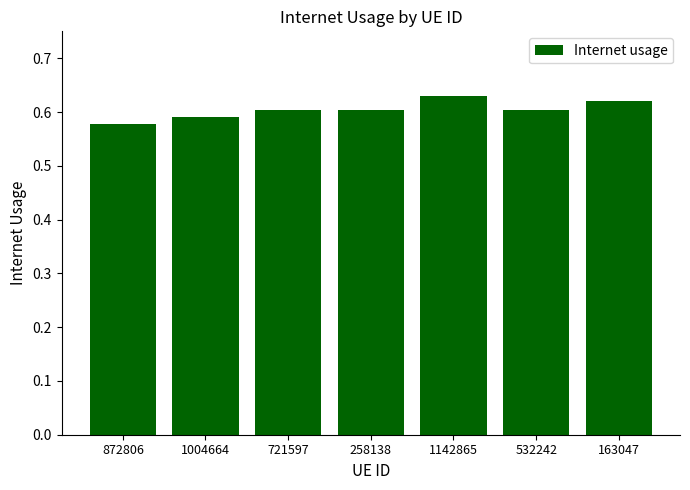

Which has a higher value, 532242 or 872806?

532242